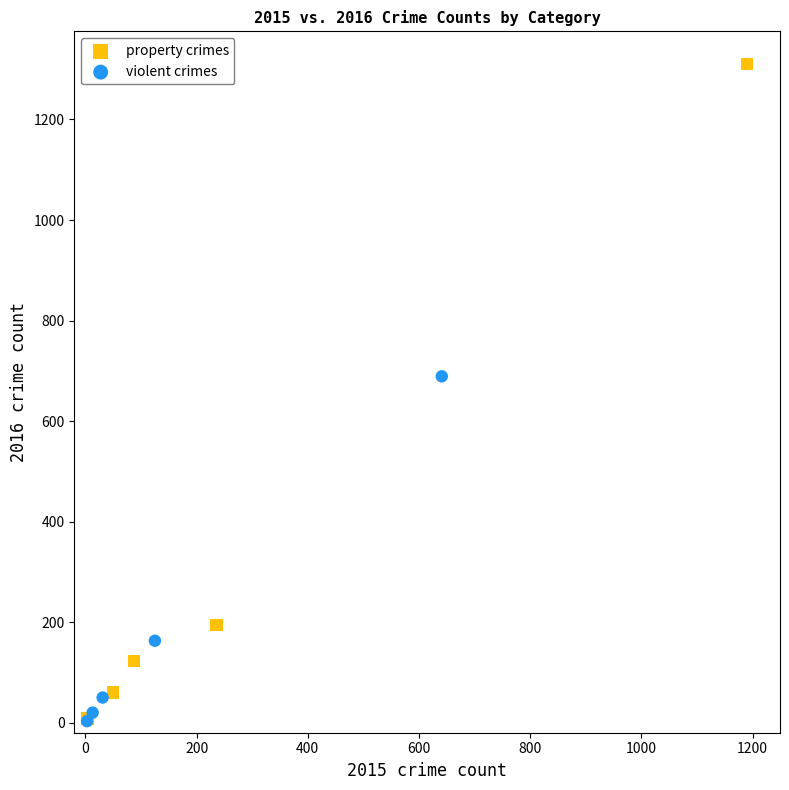

Which series contains the highest Y value?

property crimes